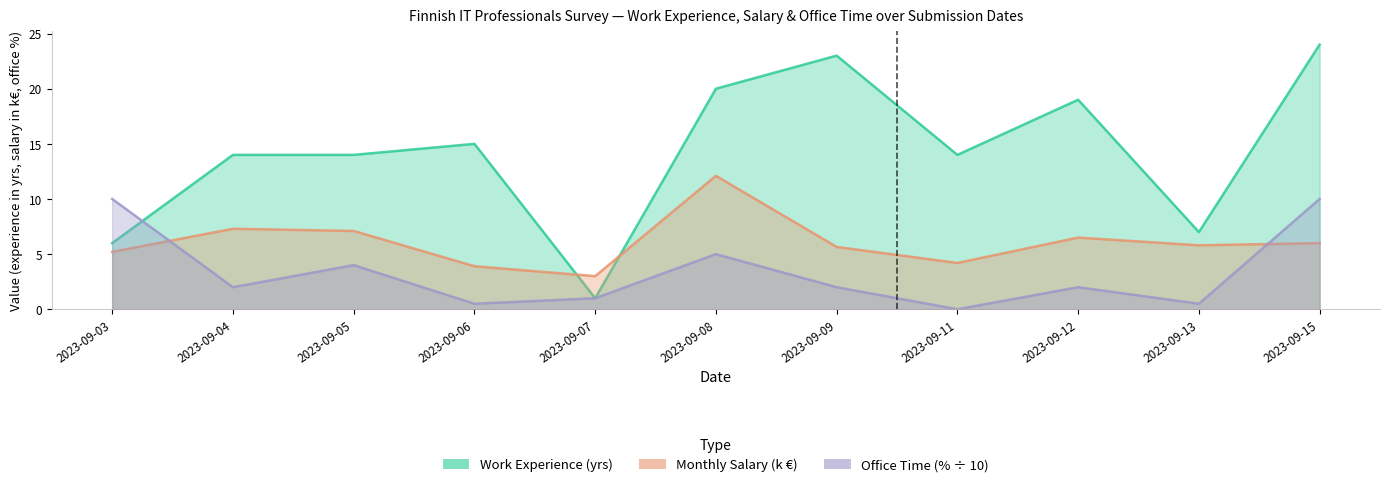

At how many categories does at least one series exceed 18?

4